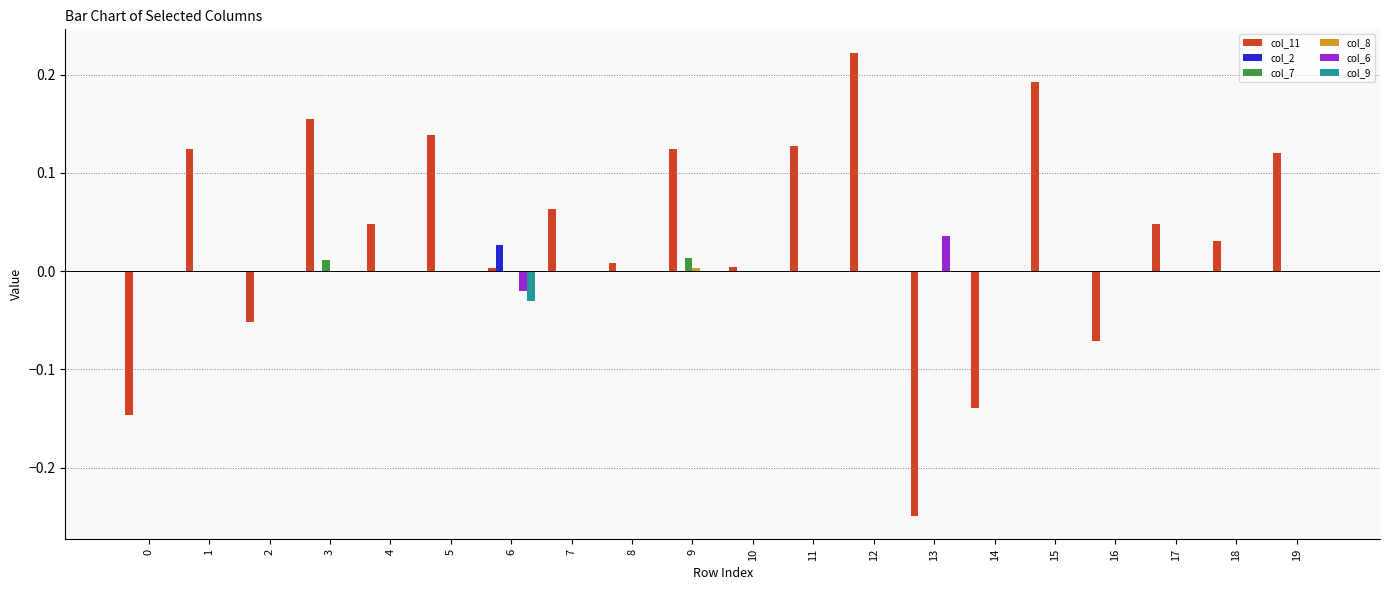

How many categories are shown in the chart?

20